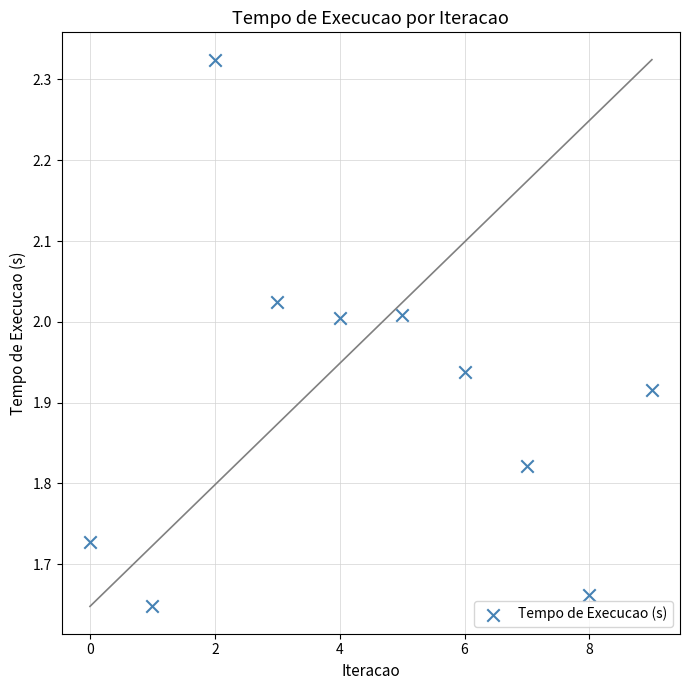

What is the range of Y values (max minus min)?

0.7